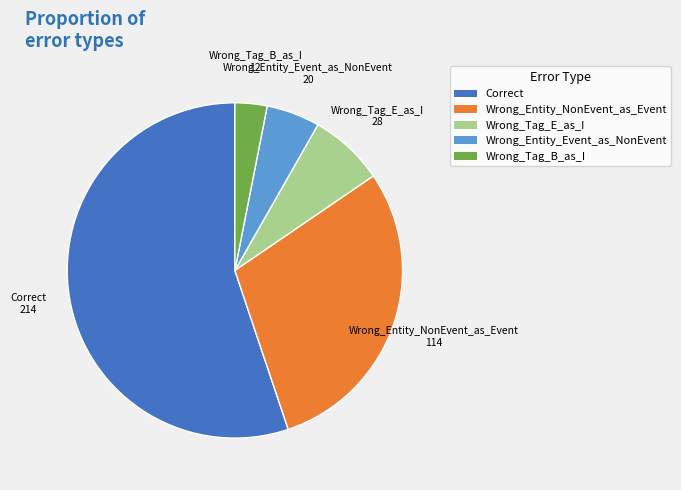

Rank the categories by value from lowest to highest.

Wrong_Tag_B_as_I, Wrong_Entity_Event_as_NonEvent, Wrong_Tag_E_as_I, Wrong_Entity_NonEvent_as_Event, Correct